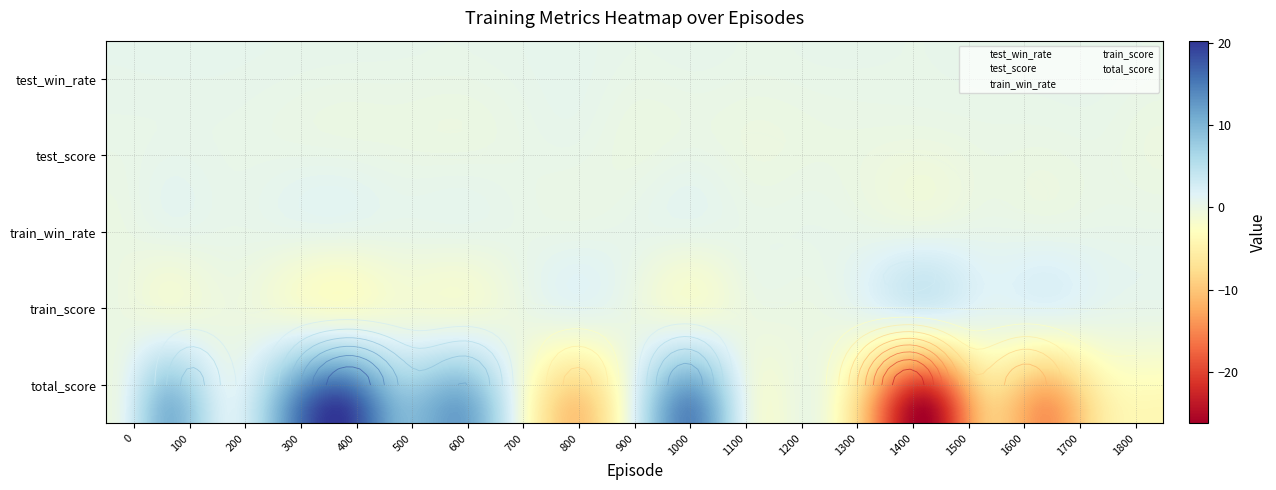

At how many categories does at least one series exceed -12?

19